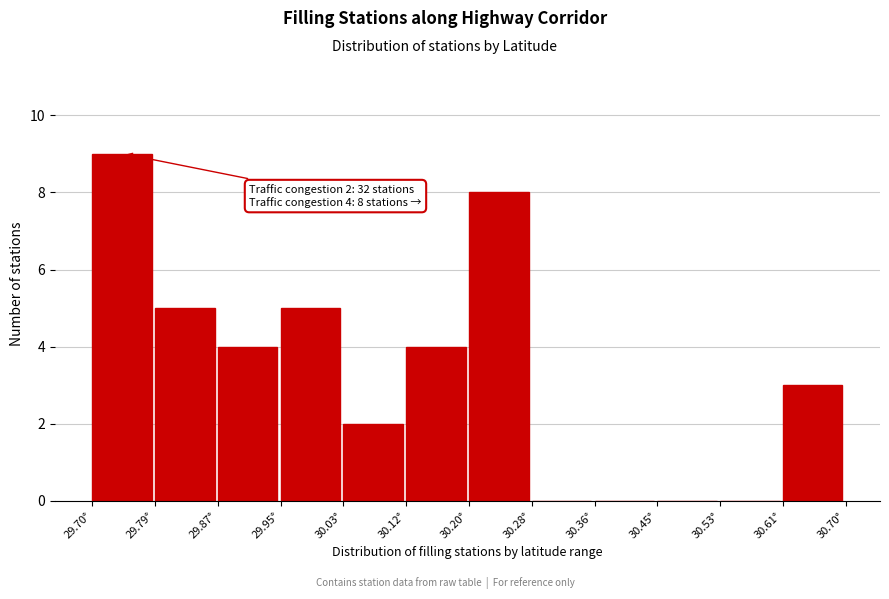

Over which range of the x-axis is the bar tallest?

29.70 to 29.79